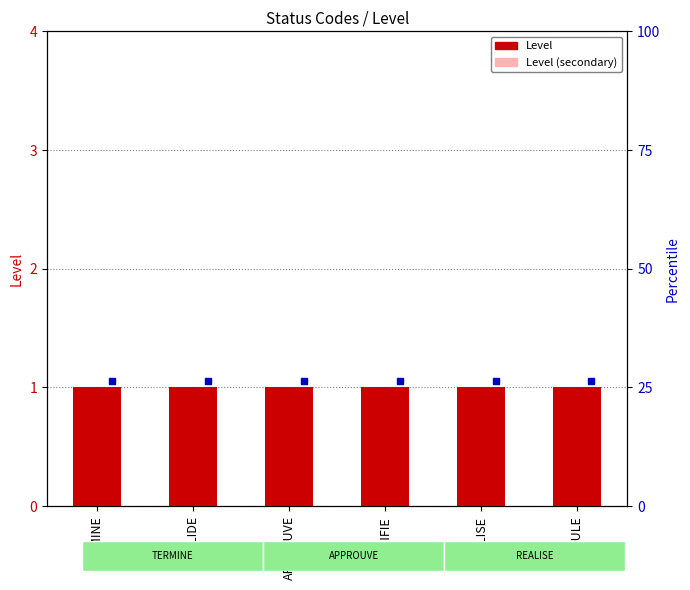

What is the difference between the highest and lowest values at PLANIFIE?

0.4